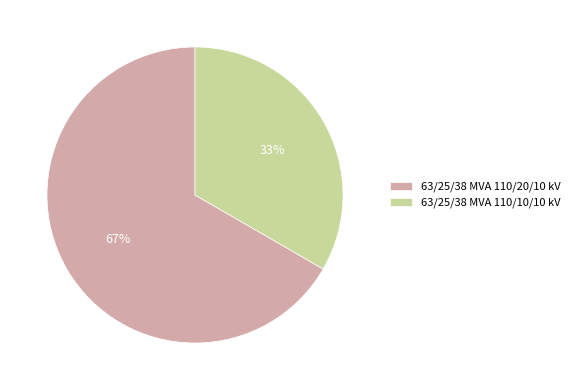

Which slice is the largest?

63/25/38 MVA 110/20/10 kV